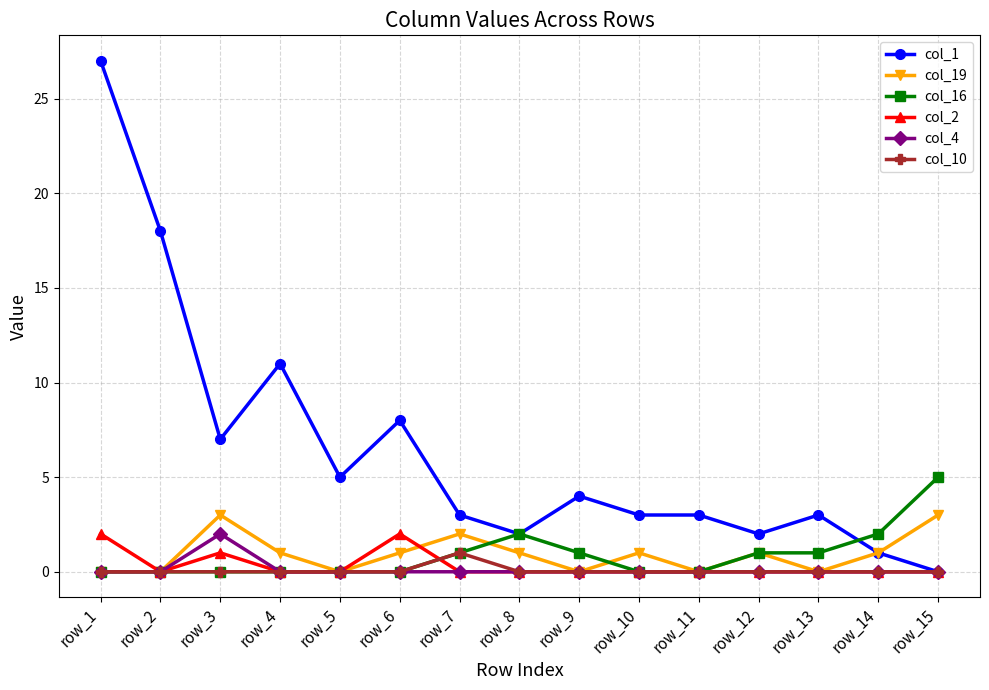

How many lines are shown in the chart?

6